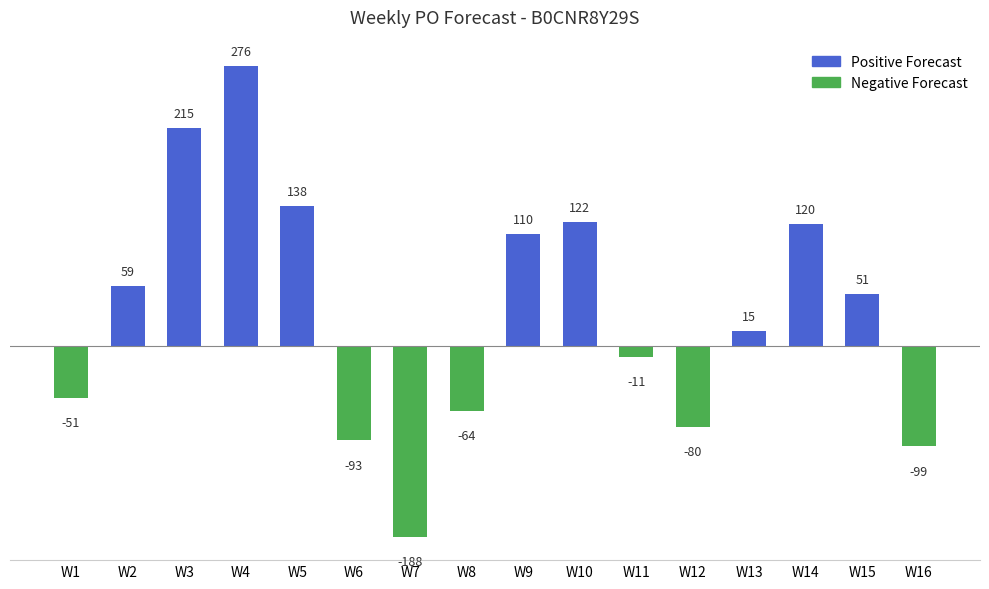

How many data points are less than 51?

8